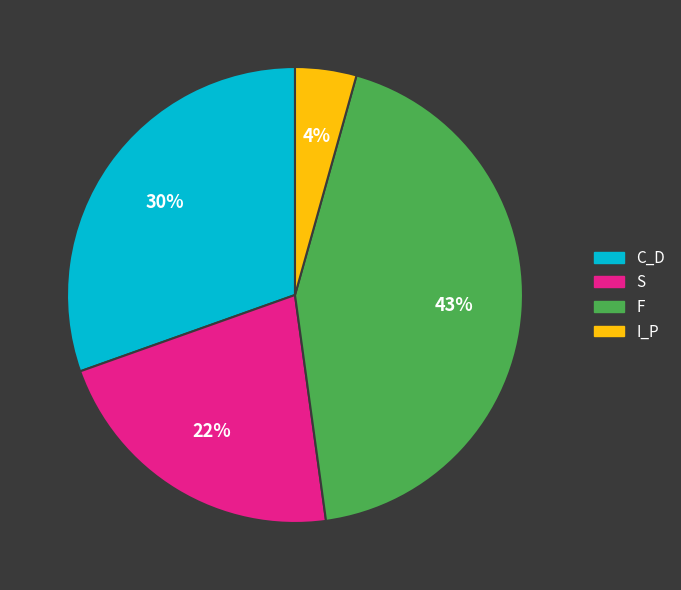

Combined, do F and I_P account for over 50%?

No